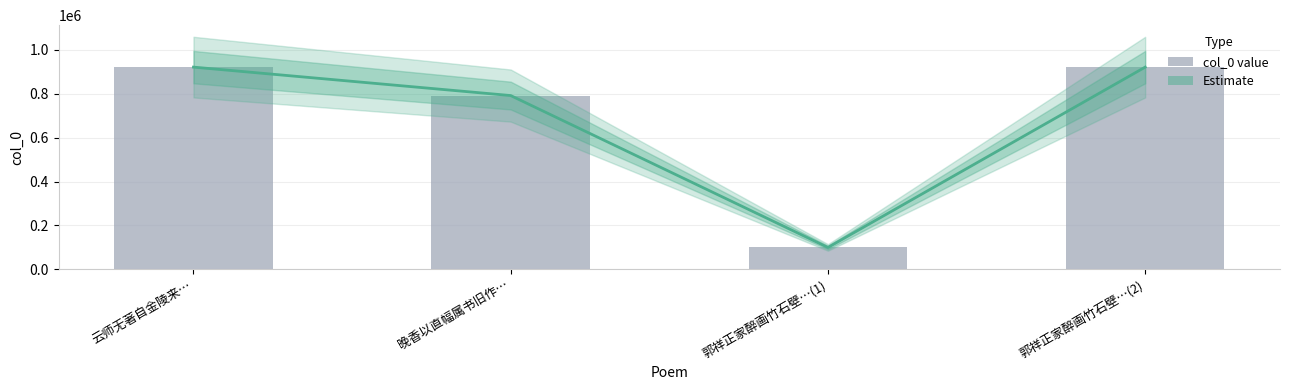

Is it true that the value at 云师无著自金陵来… is 639390?

False